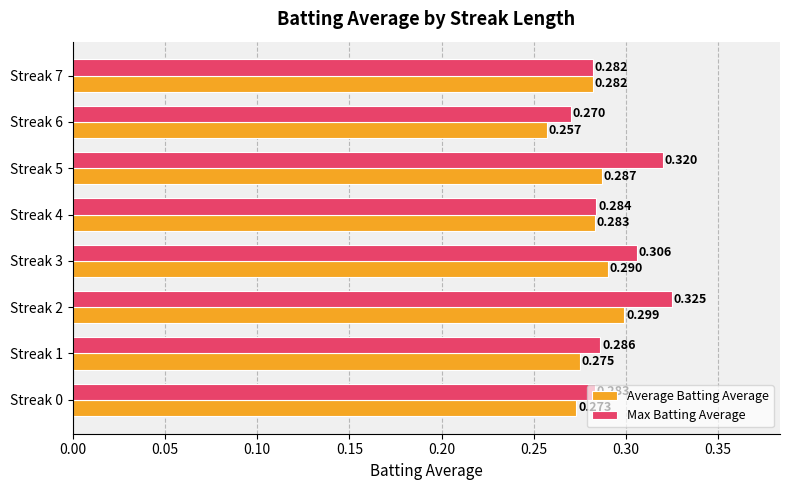

Rank the series by their average value, from lowest to highest.

Average Batting Average, Max Batting Average